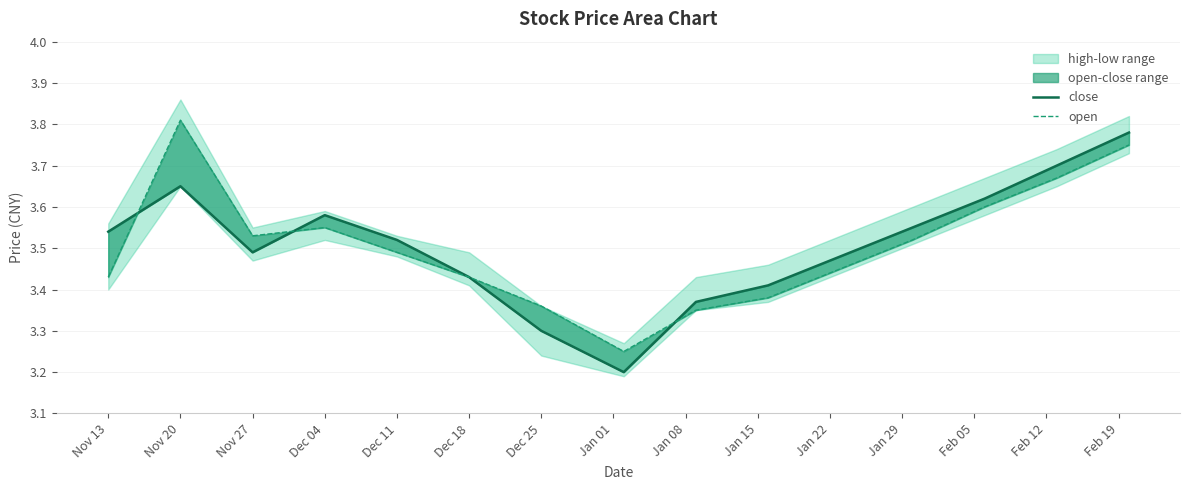

Count the open values in the range 3 to 4.

15